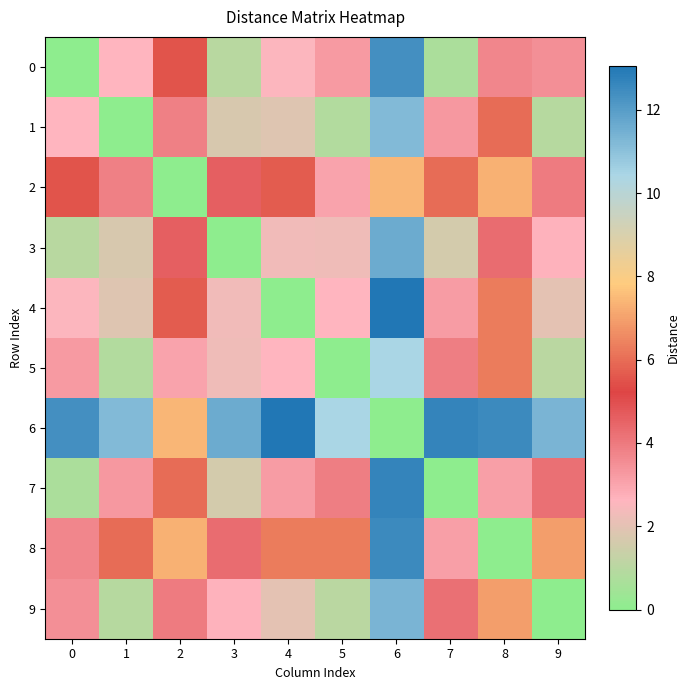

Reading right to left, what are all the values shown in this chart?

0: 9=3.5	8=3.7	7=0.7	6=12.4	5=3.2	4=2.6	3=1.0	2=5.5	1=2.6	0=0.0
1: 9=1.0	8=6.0	7=3.3	6=11.2	5=0.8	4=1.9	3=1.7	2=3.8	1=0.0	0=2.6
2: 9=3.9	8=7.3	7=6.0	6=7.4	5=3.0	4=5.7	3=4.6	2=0.0	1=3.8	0=5.5
3: 9=2.7	8=4.3	7=1.6	6=11.6	5=2.3	4=2.3	3=0.0	2=4.6	1=1.7	0=1.0
4: 9=2.0	8=6.3	7=3.2	6=13.1	5=2.6	4=0.0	3=2.3	2=5.7	1=1.9	0=2.6
5: 9=1.1	8=6.3	7=3.9	6=10.4	5=0.0	4=2.6	3=2.3	2=3.0	1=0.8	0=3.2
6: 9=11.3	8=12.5	7=12.7	6=0.0	5=10.4	4=13.1	3=11.6	2=7.4	1=11.2	0=12.4
7: 9=4.2	8=3.1	7=0.0	6=12.7	5=3.9	4=3.2	3=1.6	2=6.0	1=3.3	0=0.7
8: 9=6.9	8=0.0	7=3.1	6=12.5	5=6.3	4=6.3	3=4.3	2=7.3	1=6.0	0=3.7
9: 9=0.0	8=6.9	7=4.2	6=11.3	5=1.1	4=2.0	3=2.7	2=3.9	1=1.0	0=3.5